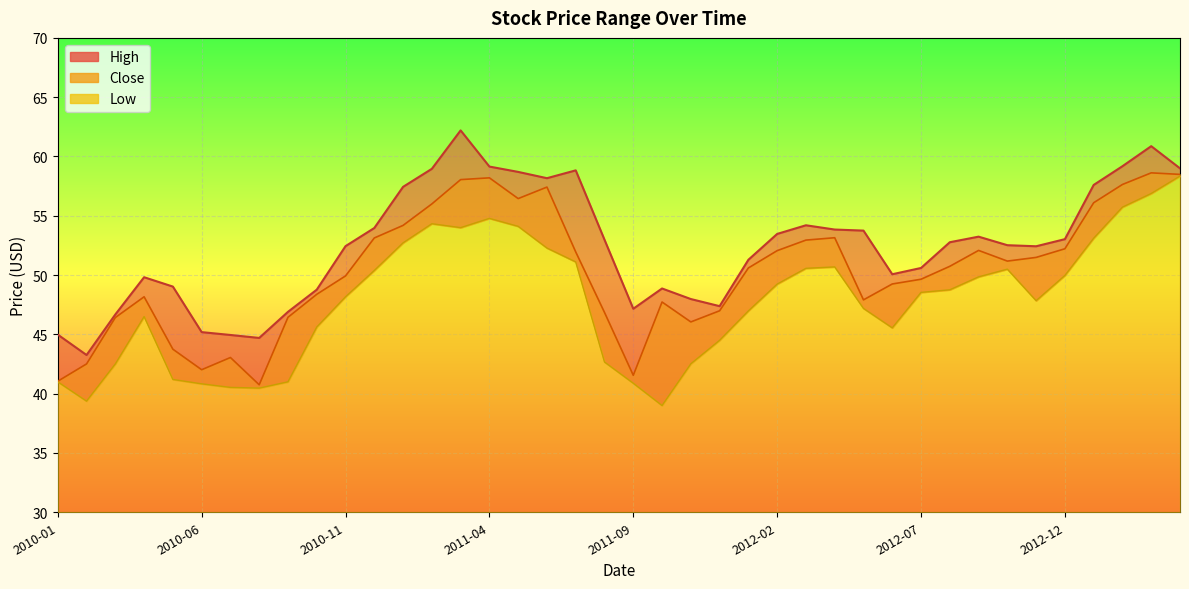

What is the difference between the second highest and minimum values in the High series?

17.6